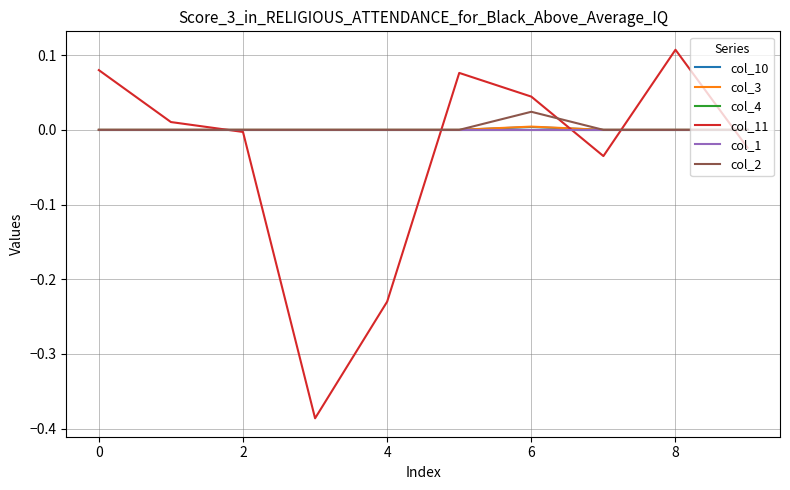

How many lines are shown in the chart?

6